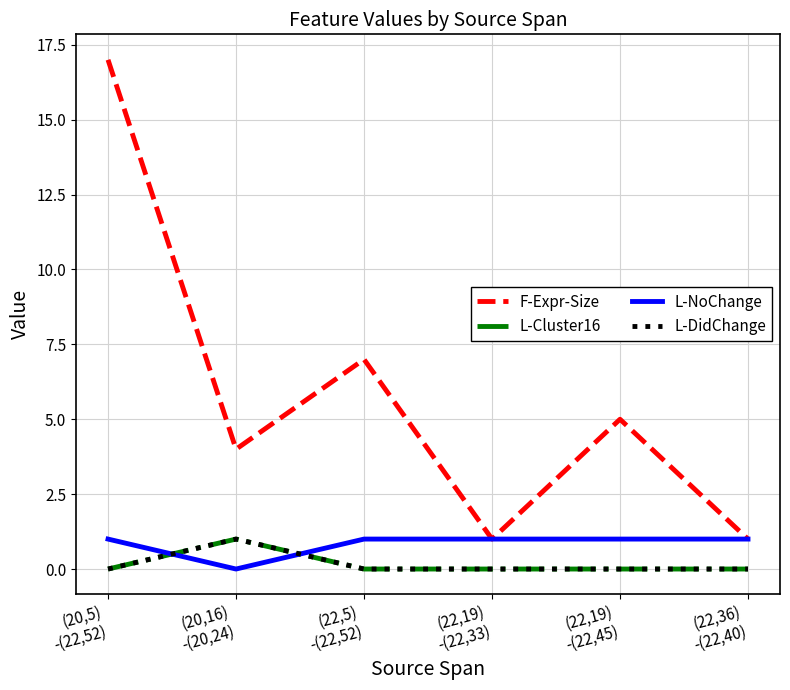

What is the value of the L-DidChange point at the 2nd from the left?

1